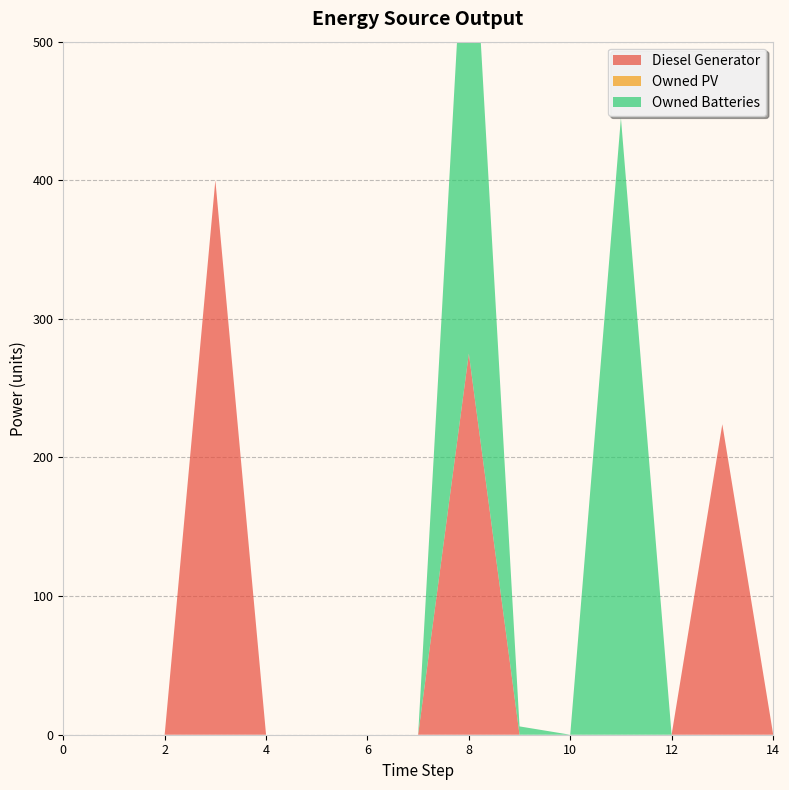

Reading left to right, transcribe all the data shown in this chart.

Diesel Generator: 0=0	1=0	2=0	3=400	4=0	5=0	6=0	7=0	8=275	9=0	10=0	11=0	12=0	13=224	14=1
Owned PV: 0=0	1=0	2=0	3=0	4=0	5=0	6=0	7=0	8=0	9=0	10=0	11=0	12=0	13=0	14=0
Owned Batteries: 0=0	1=0	2=0	3=0	4=0	5=0	6=0	7=0	8=377	9=6	10=0	11=445	12=0	13=0	14=0